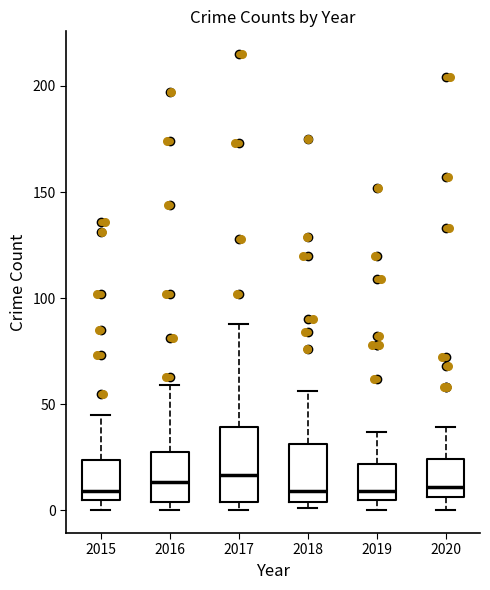

Comparing the boxes themselves (not the whiskers), which one is the tallest?

2017